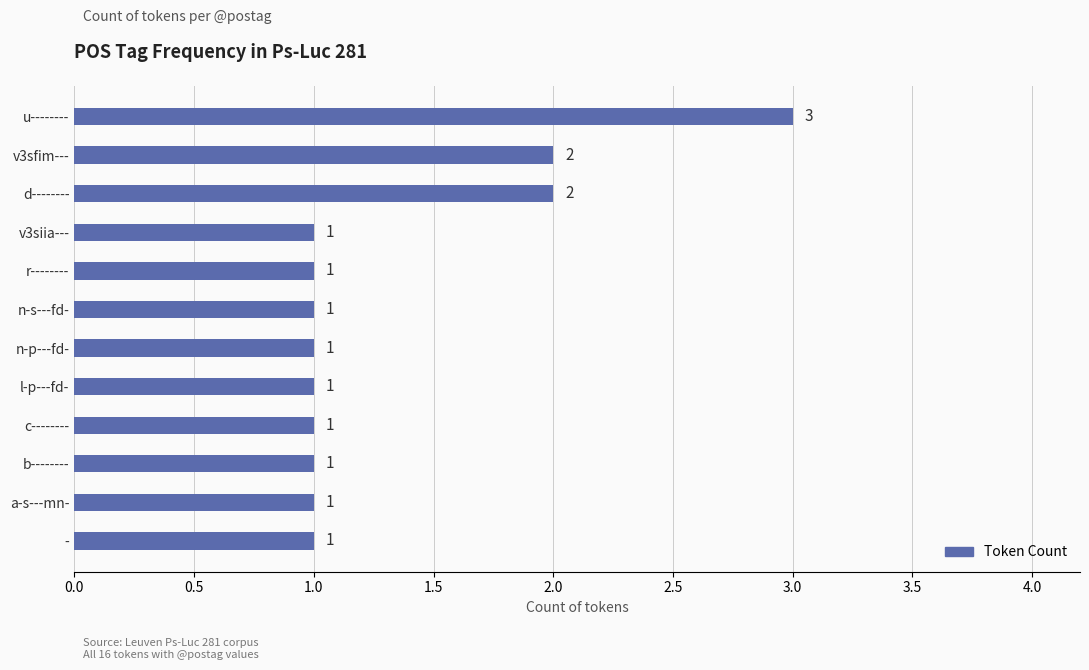

What is the value of the 5th bar from the top?

1